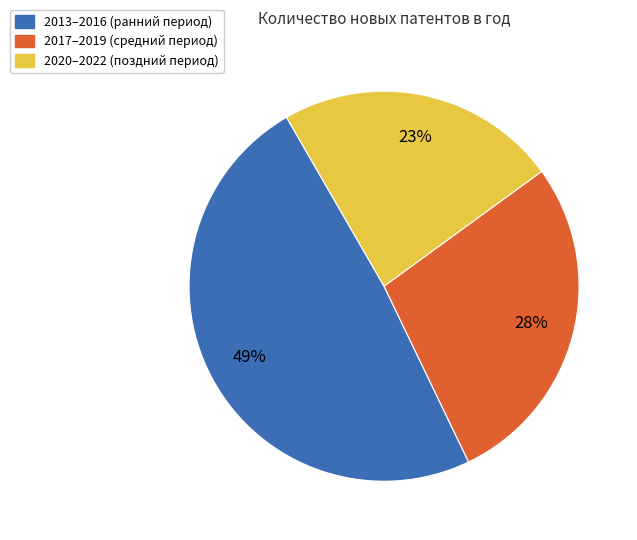

How many slices are in this pie chart?

3